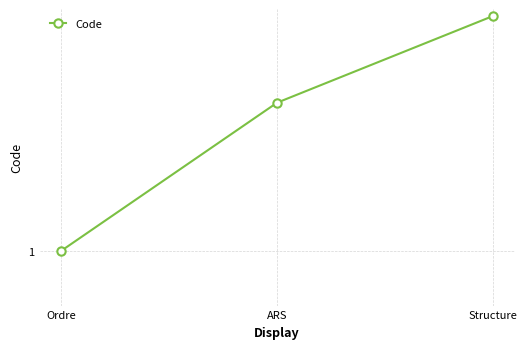

Reading left to right, extract all data points from this chart.

1	2	3